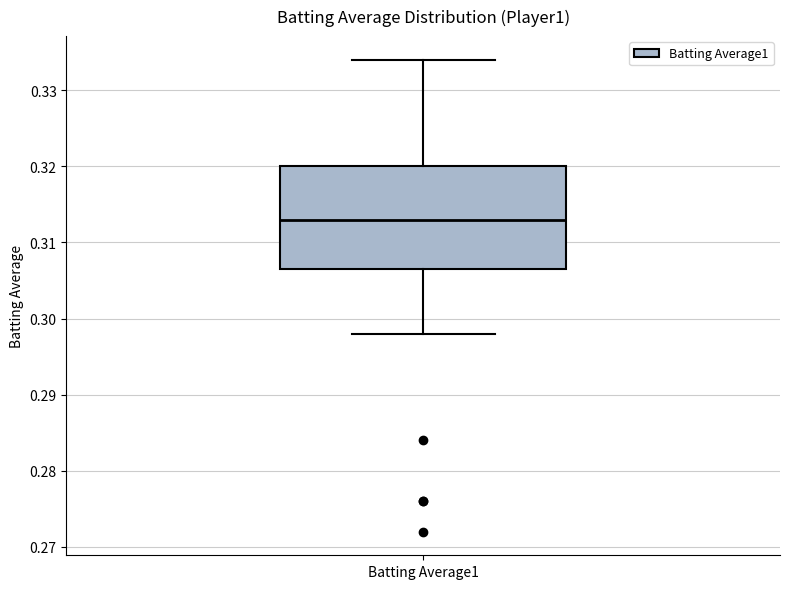

Where does the upper whisker of the box for Batting Average1 end on the y-axis? The values are not printed on the chart, so give them approximately, as read against the axis.

0.334